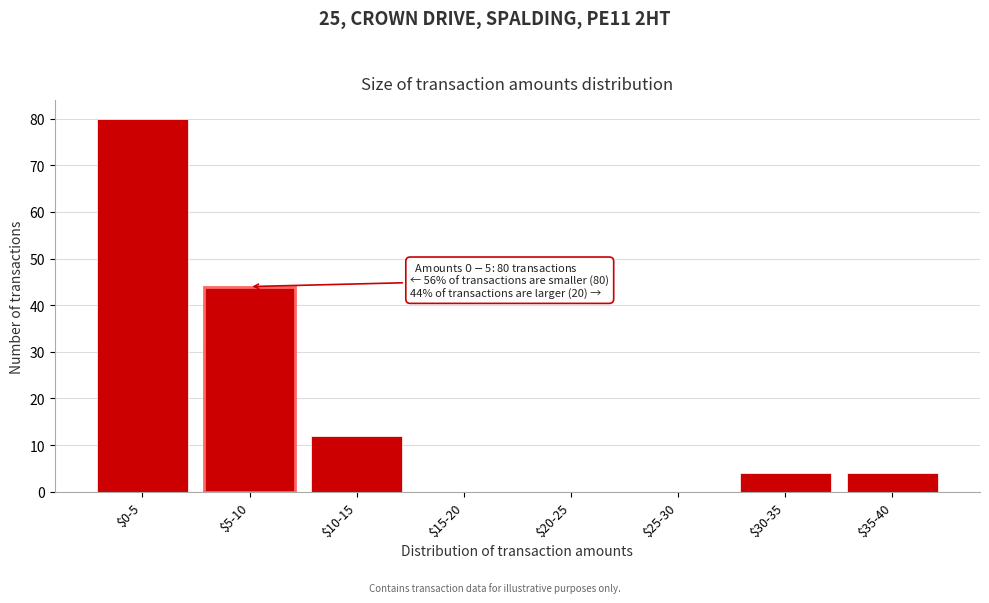

Which category has the highest value across all series?

$0-5